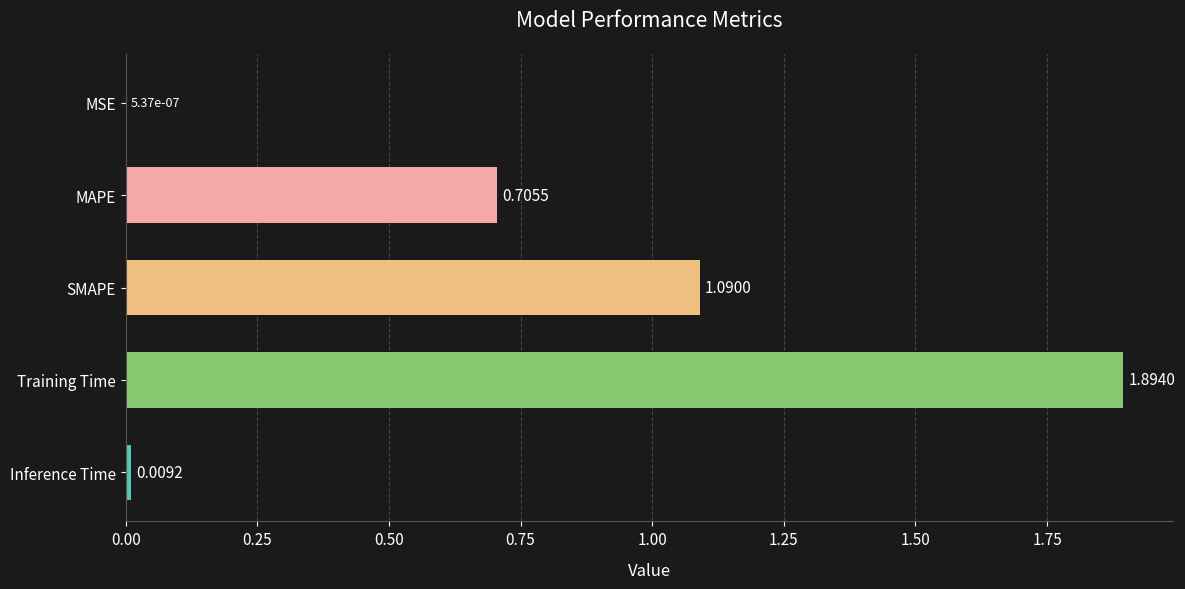

Which label corresponds to the largest value in the chart?

Training Time